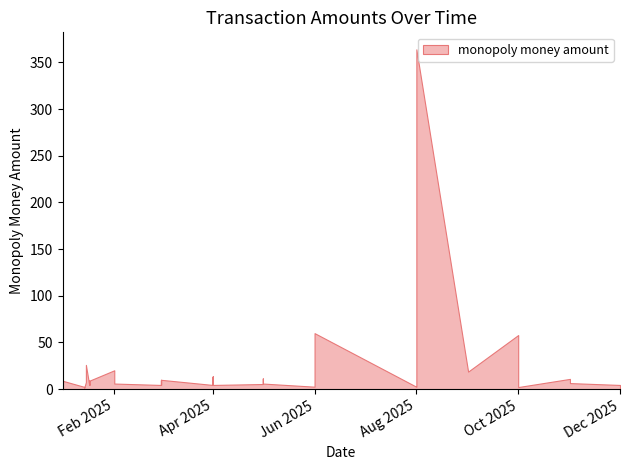

What is the maximum value shown in the chart?

364.0